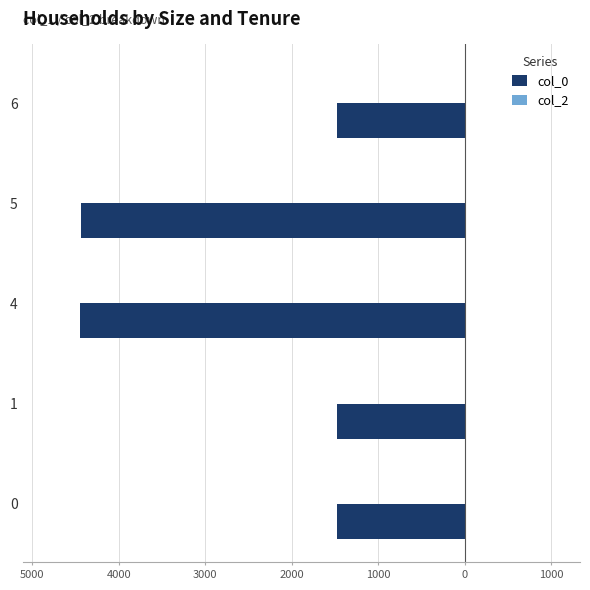

Are the bars horizontal?

Yes